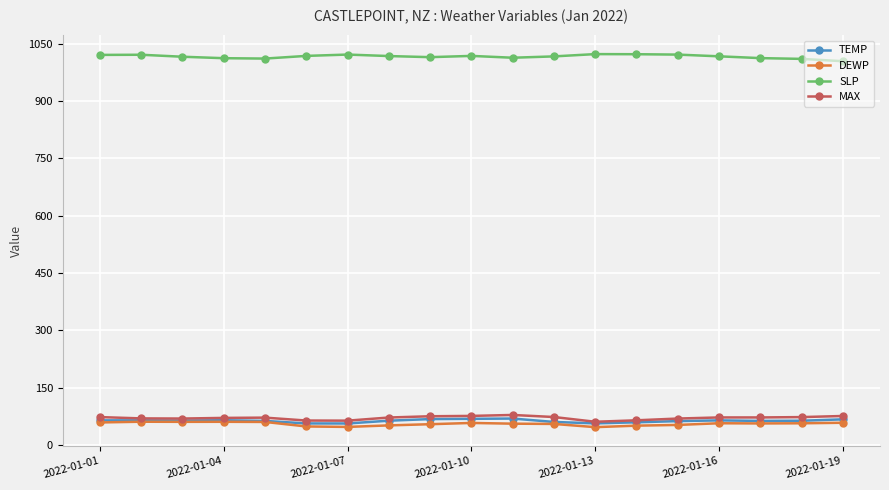

What is the value of the TEMP point at the 8th from the left?

63.8